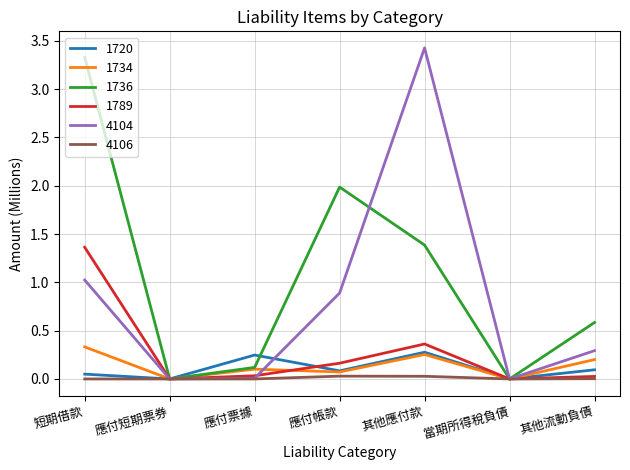

Is it true that 4104 equals 0.0 at 應付票據?

True